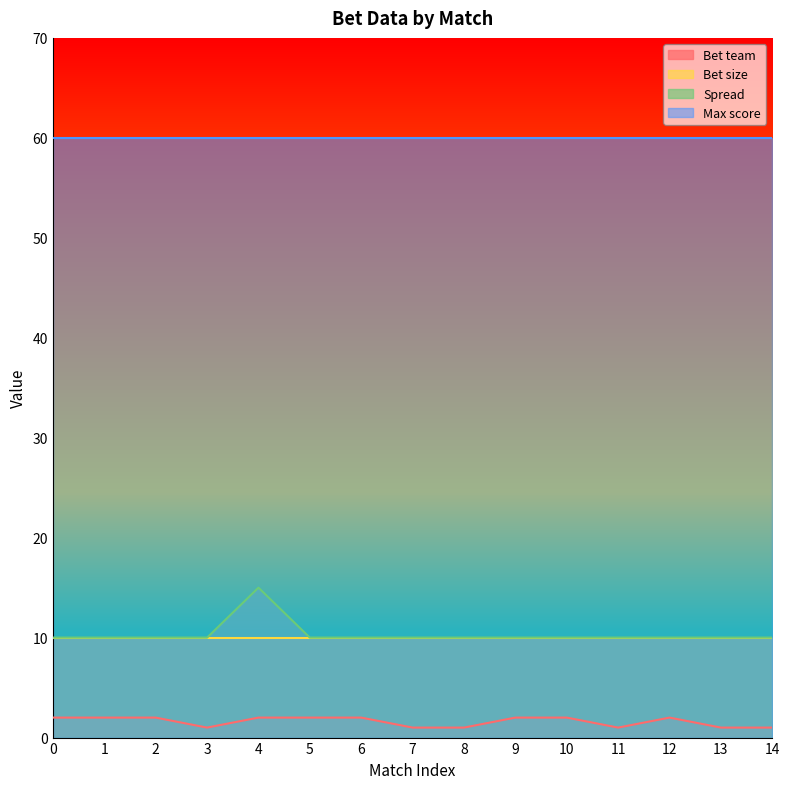

List the labels in order of Spread value, smallest first.

0, 1, 2, 3, 5, 6, 7, 8, 9, 10, 11, 12, 13, 14, 4